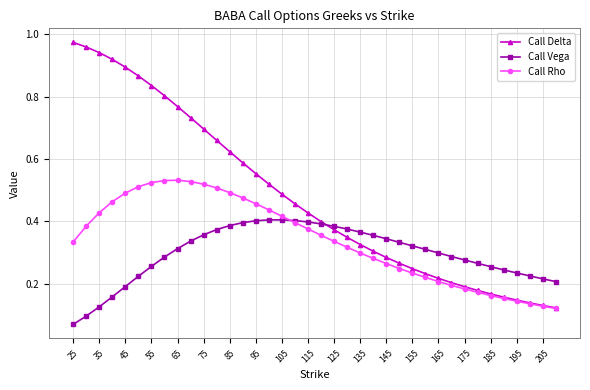

How many Call Rho values are between 0 and 1?

38